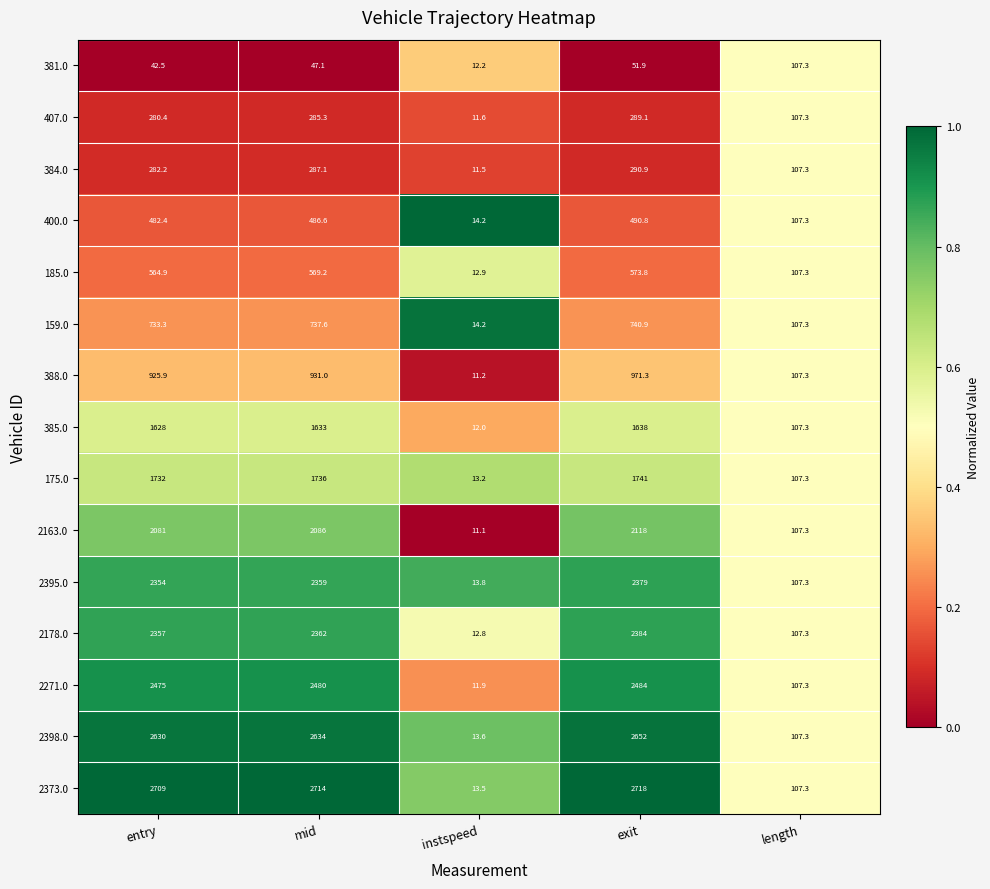

How many series are shown in this chart?

15